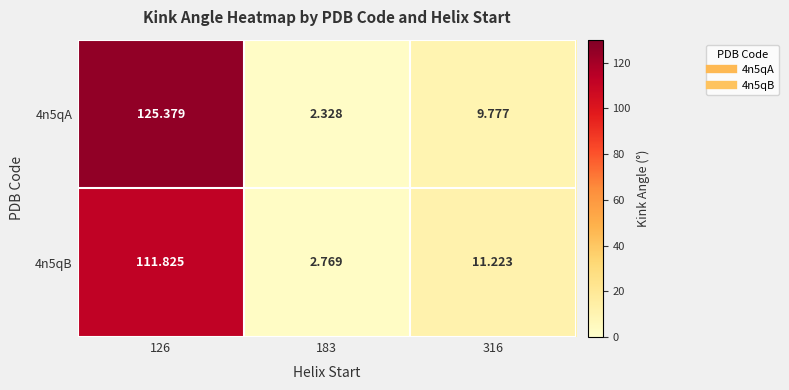

Is the value of 4n5qA at 126 greater than the value of 4n5qB at 316?

Yes